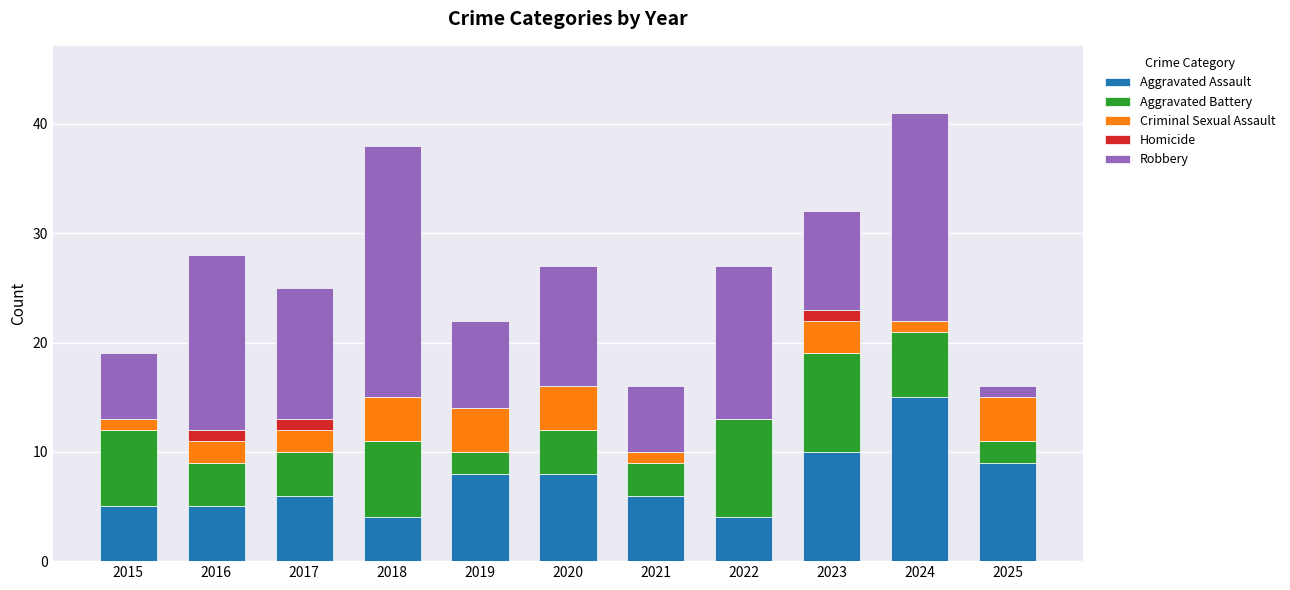

What is the sum of all Aggravated Assault values?

80